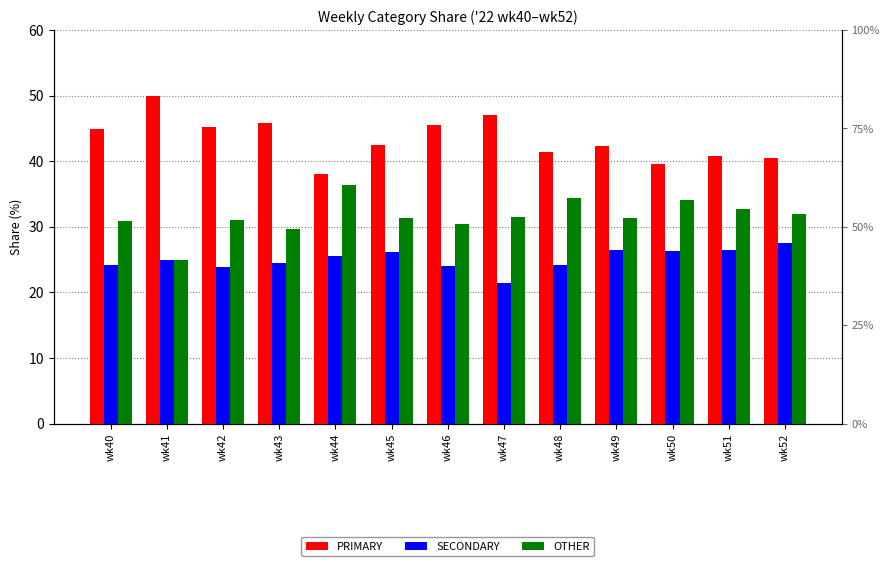

At wk50, list the series in order from smallest to largest.

SECONDARY, OTHER, PRIMARY